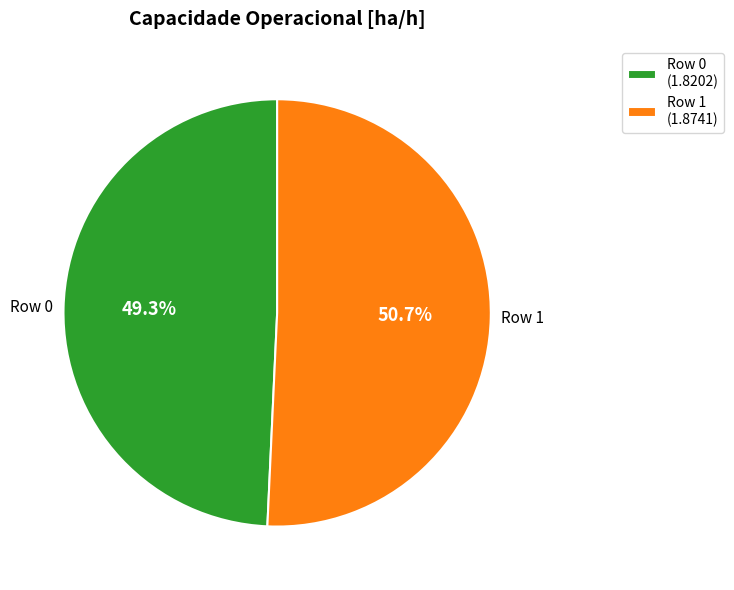

Which category has the smallest portion of the pie?

Row 0